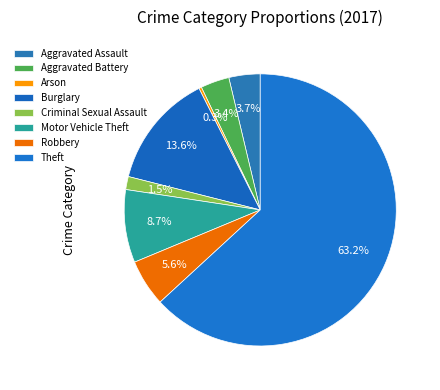

To the nearest percent, what is the combined percentage of Aggravated Assault and Criminal Sexual Assault?

5%